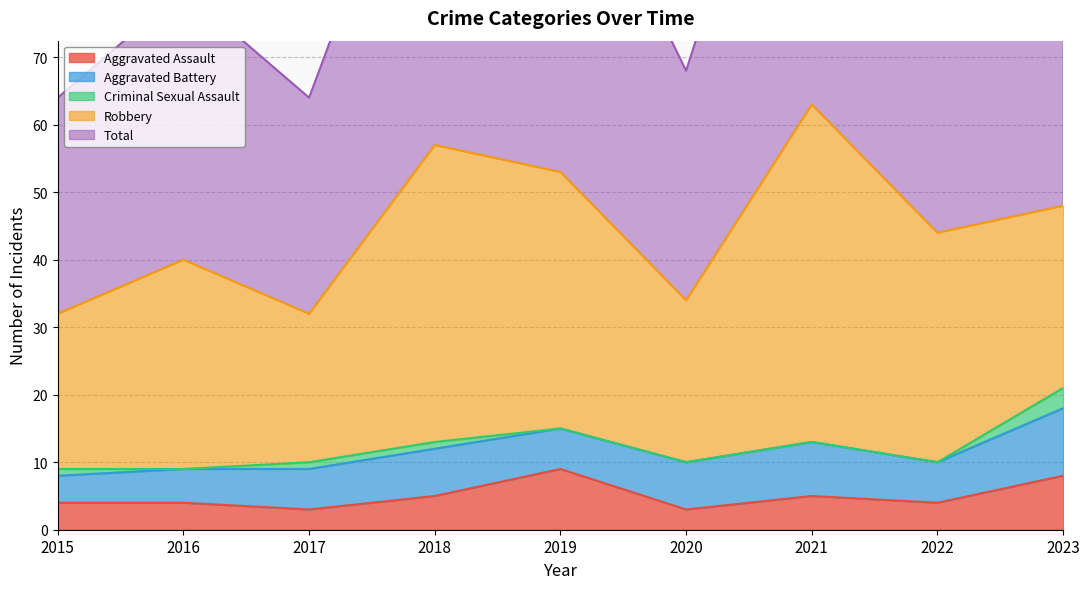

Count the Criminal Sexual Assault values in the range 0 to 1.

8